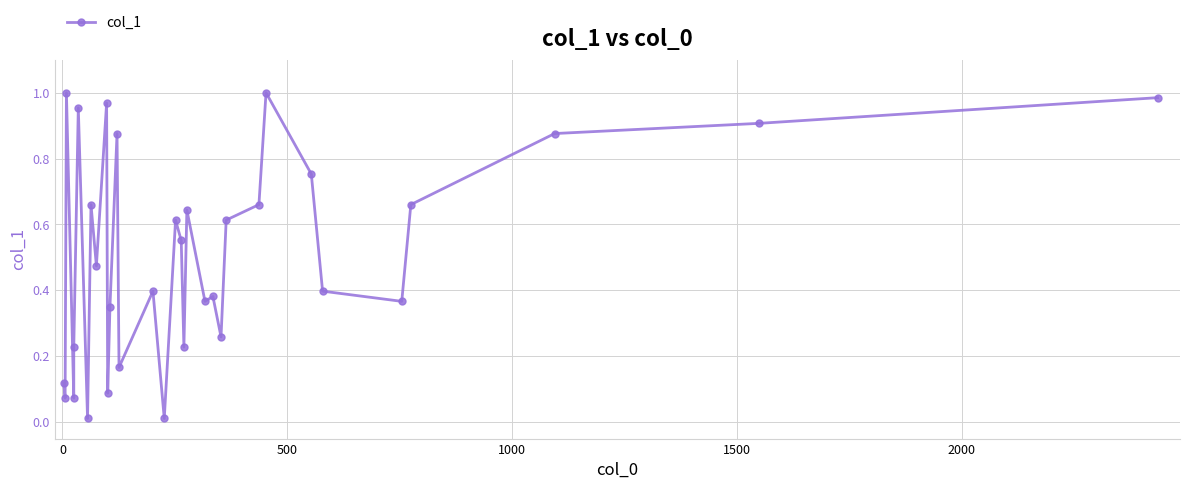

How many points are higher than both their immediate neighbors (excluding endpoints)?

10